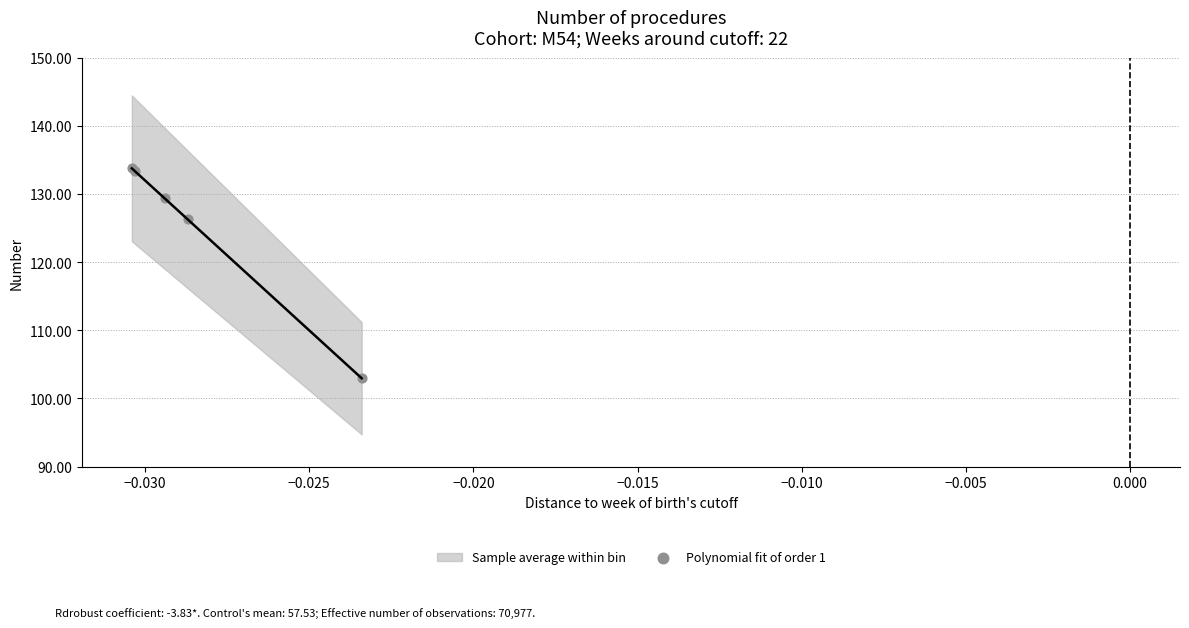

What Y value in the scatter plot is closest to 118?

126.3